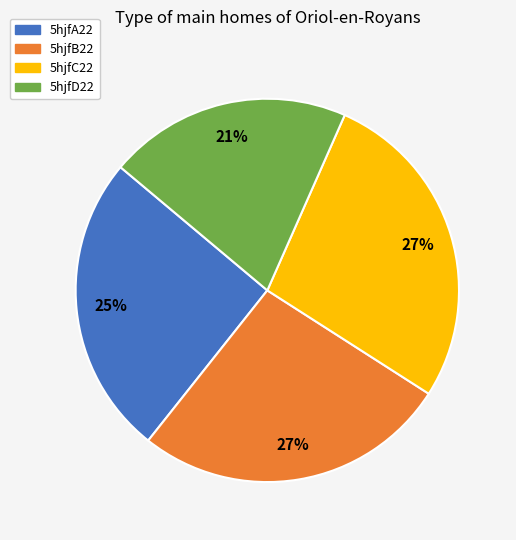

Is the sum of 5hjfB22 and 5hjfC22 greater than half?

Yes